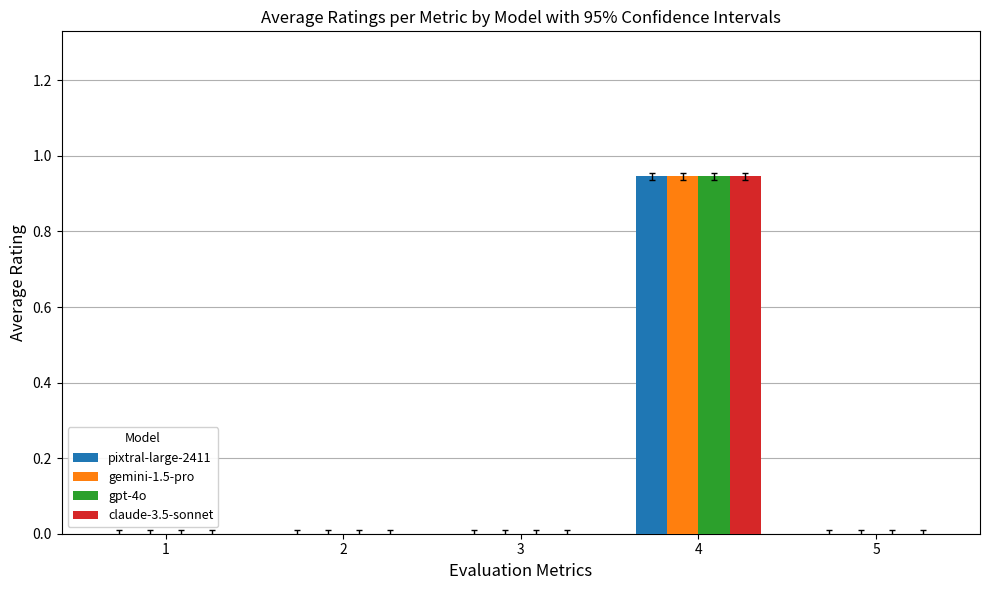

At which category is the sum across all series the highest?

4